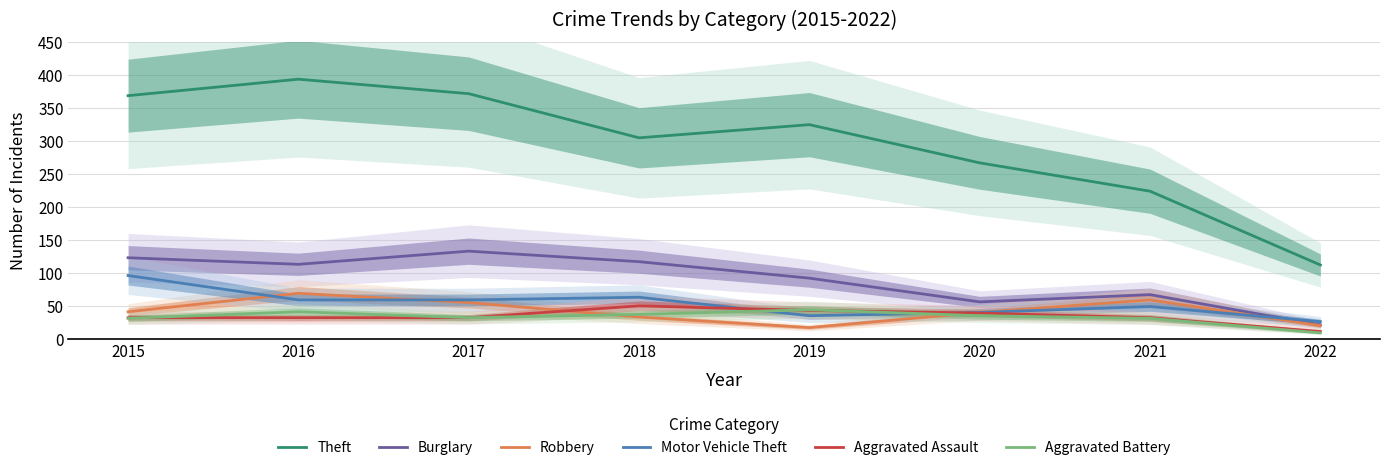

What is the value of the Robbery point at the 7th from the left?

59